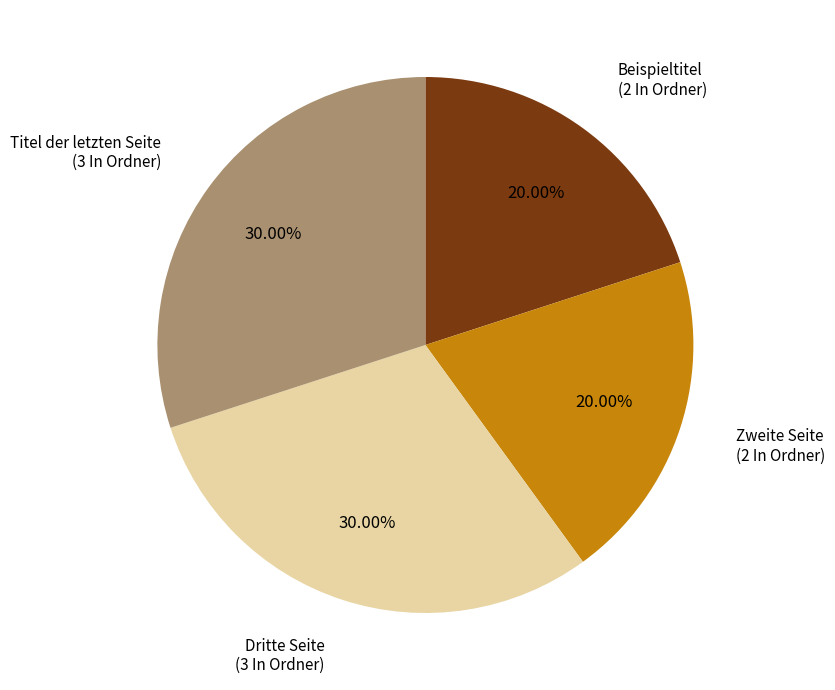

Is there a majority slice in this chart?

No